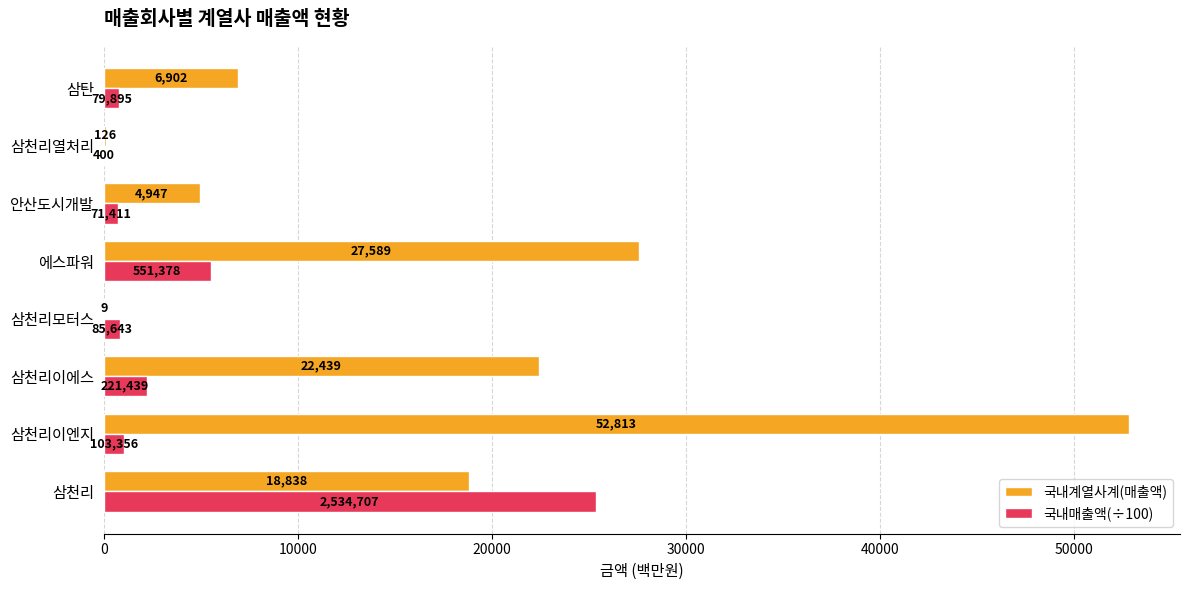

What is the greatest value displayed?

52813.0